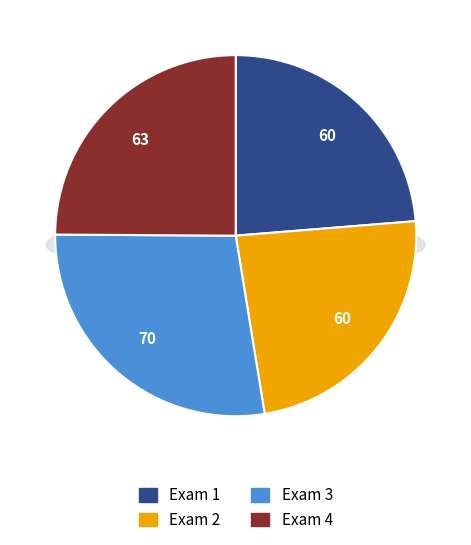

Is there a majority slice in this chart?

No